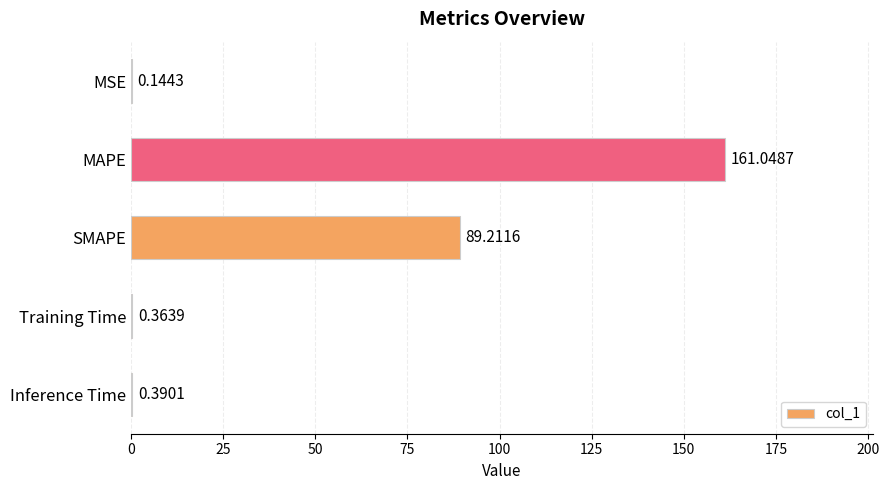

How many distinct data groups are displayed?

1